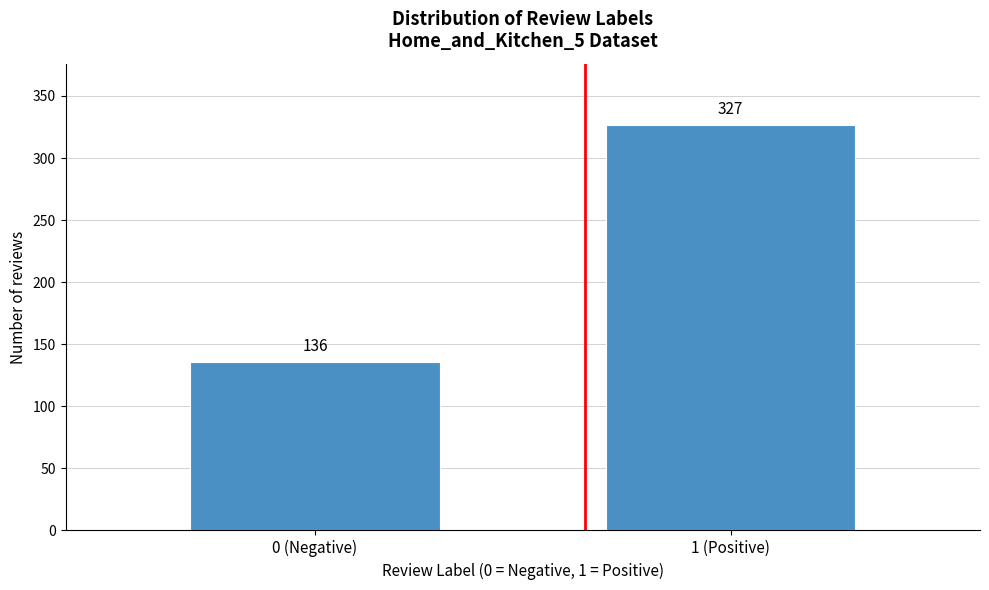

Reading left to right, extract all data points from this chart.

136	327